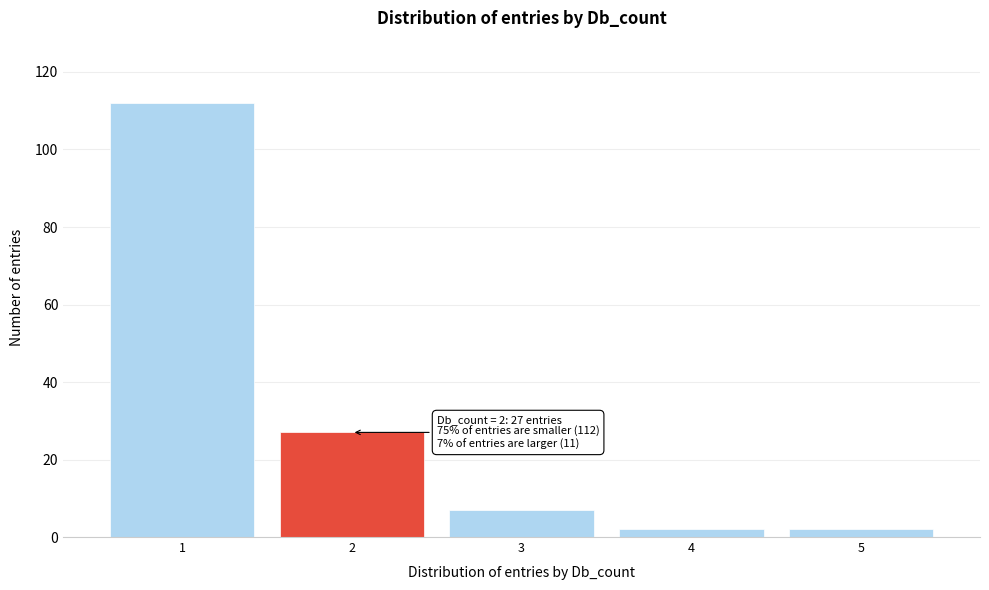

Which range on the x-axis has the tallest bar?

0.5 to 1.5